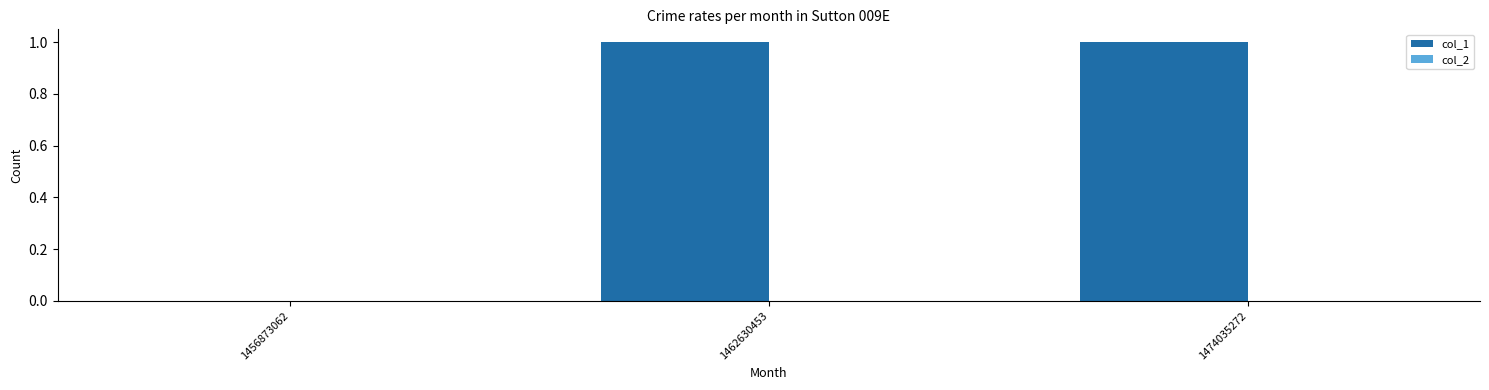

Between 1462630453 and 1456873062, which is larger?

1462630453